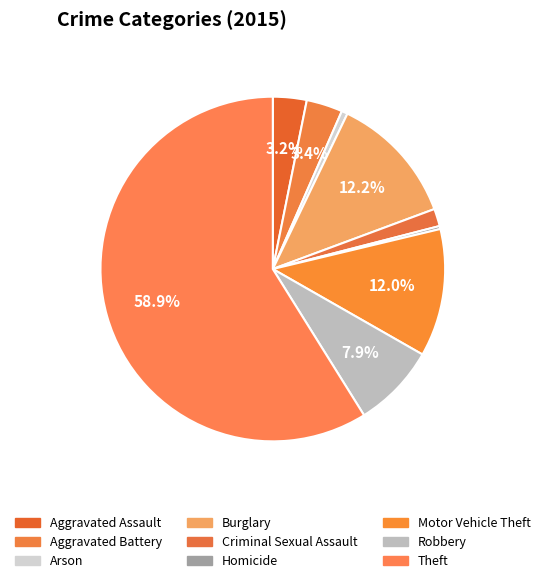

What is the change in value from Criminal Sexual Assault to Motor Vehicle Theft?

+183